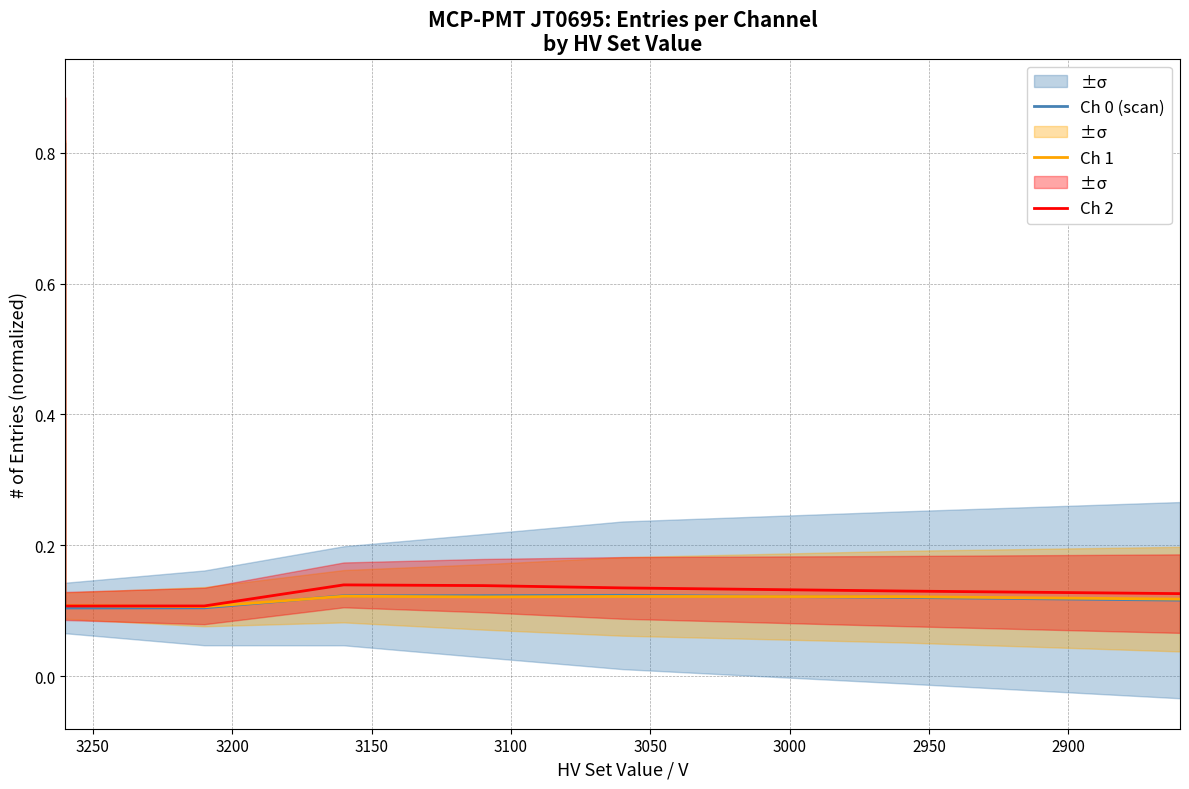

At 3000, list the series in order from largest to smallest.

Ch 2, Ch 0 (scan), Ch 1